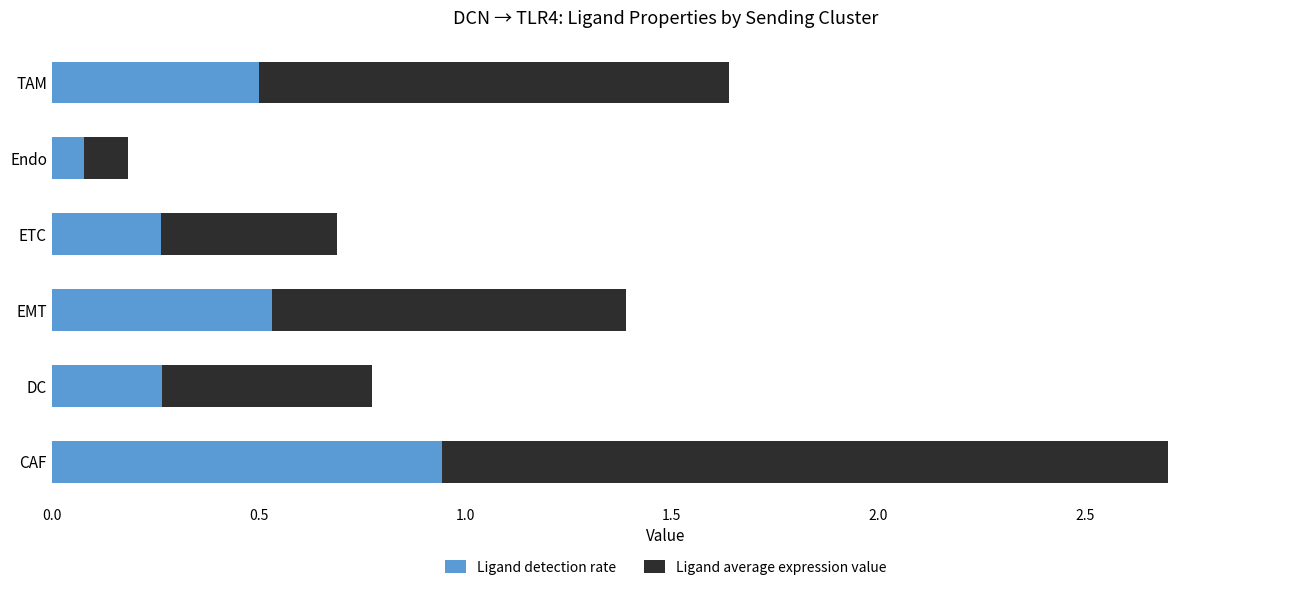

Which category has the highest value in the Ligand detection rate series?

CAF